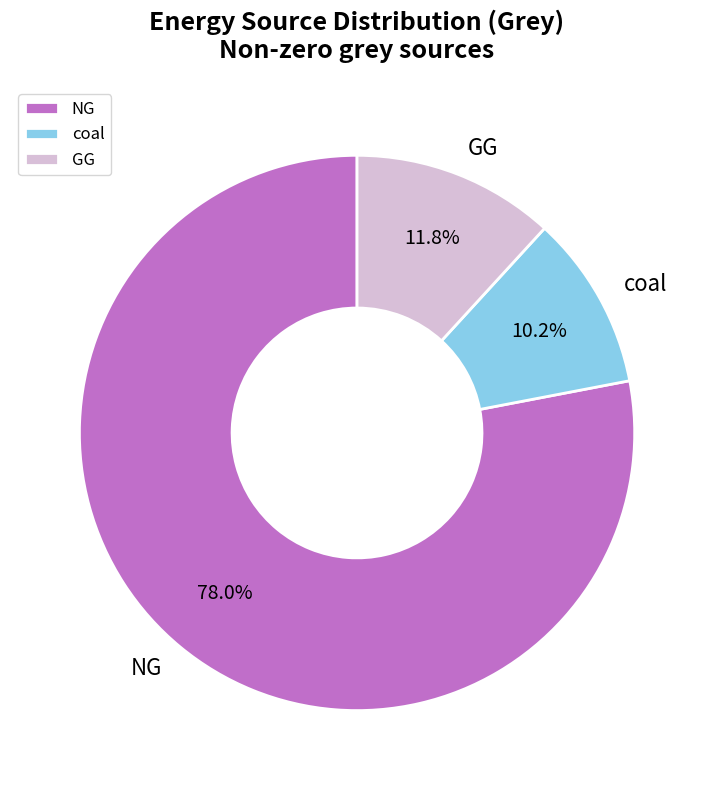

To the nearest percent, what is the average slice percentage?

33%